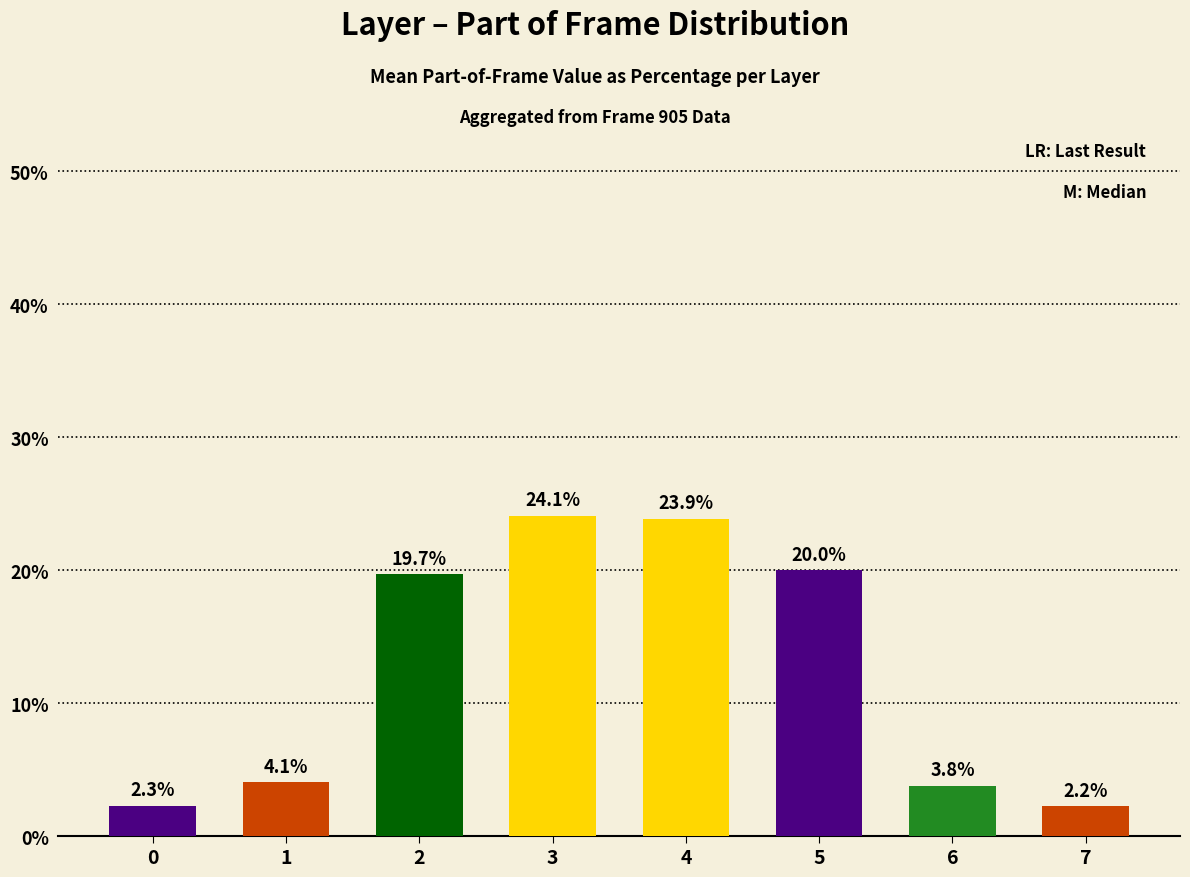

How many bars are there in total?

8